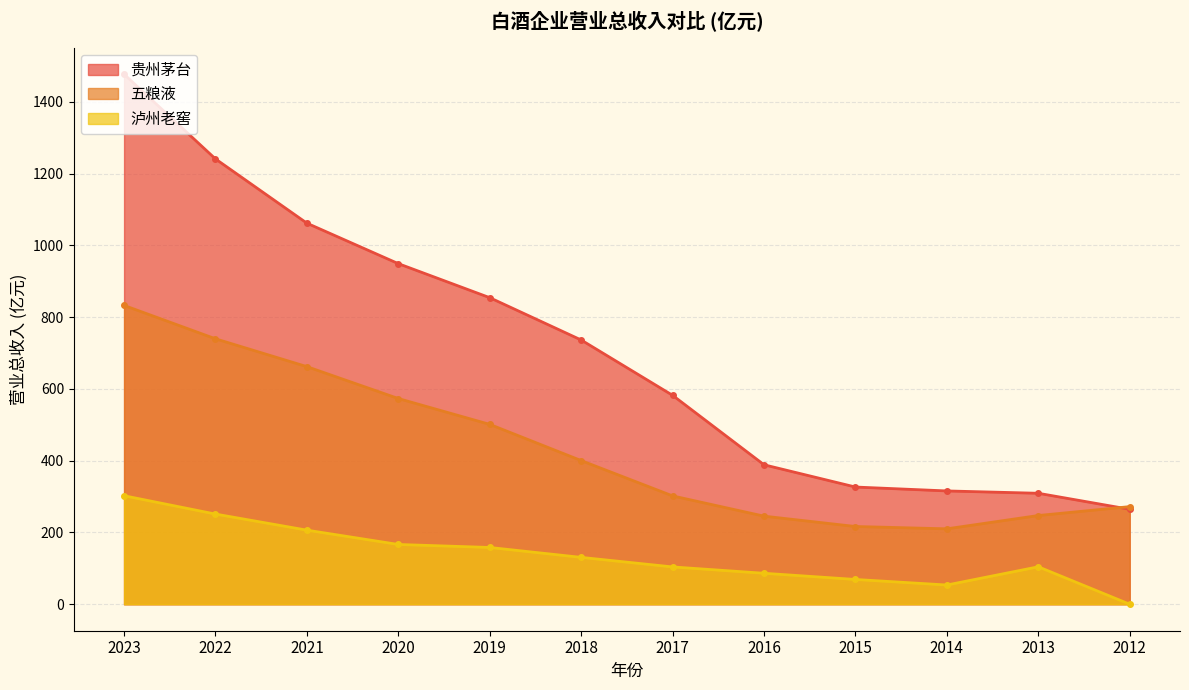

What are all the series names shown in the legend?

贵州茅台, 五粮液, 泸州老窖